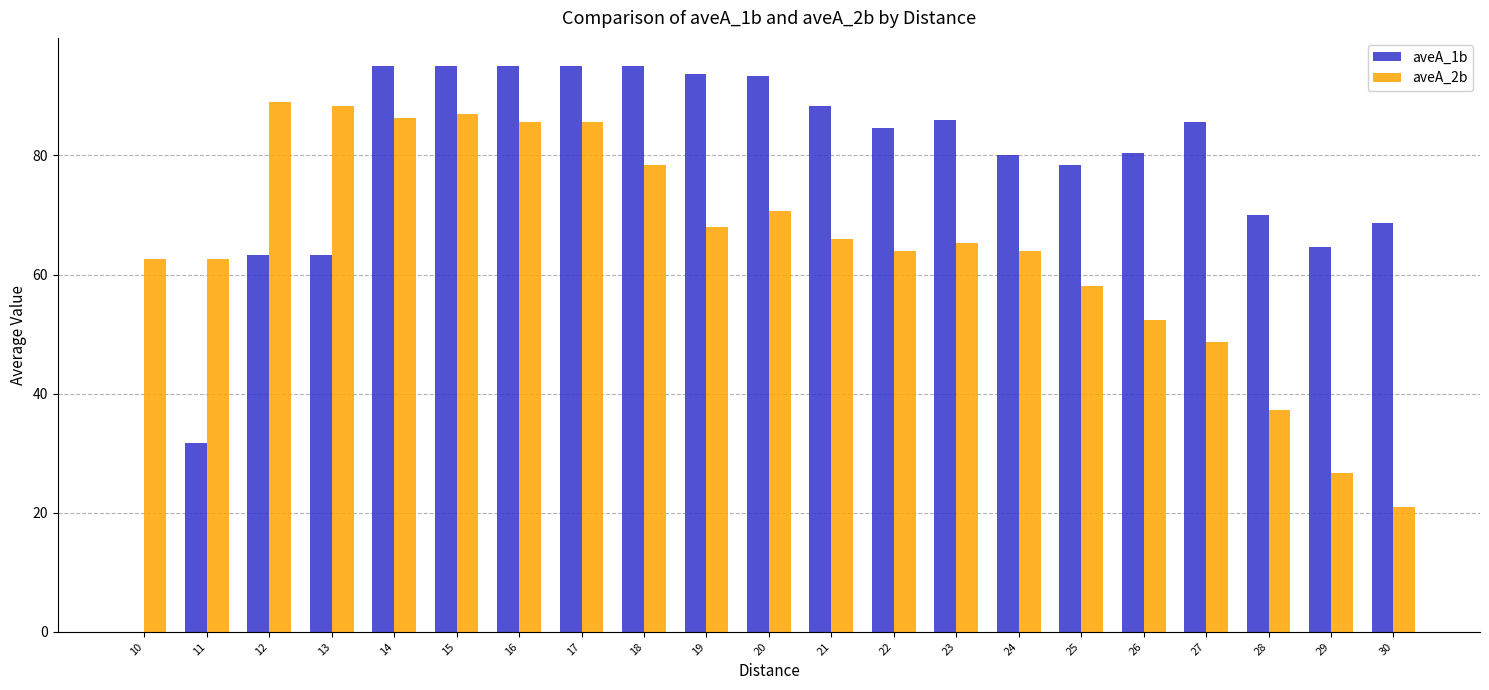

What is the greatest value displayed?

95.0